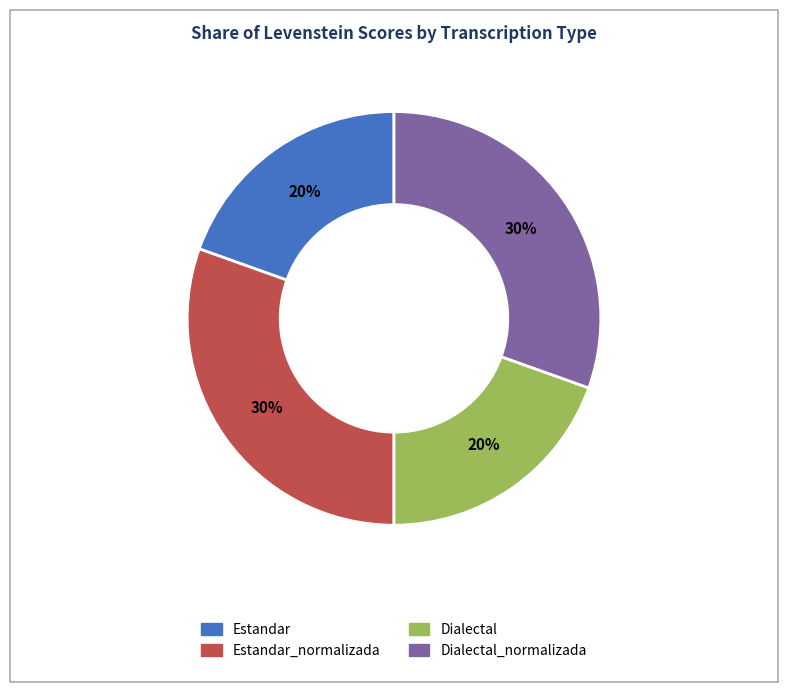

Does any single category account for the majority?

No